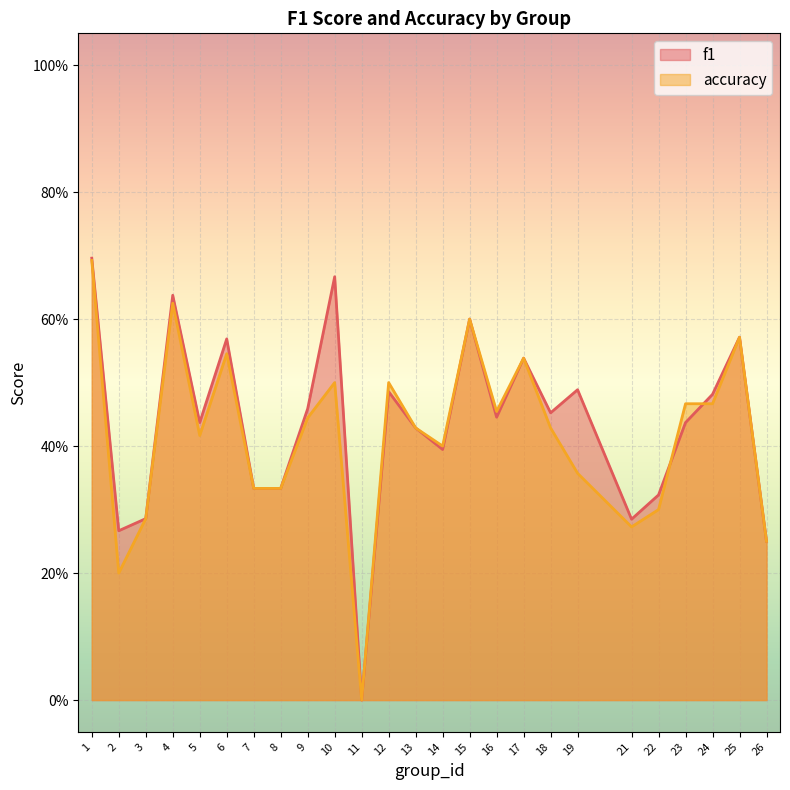

True or false: accuracy and f1 cross at least once.

True